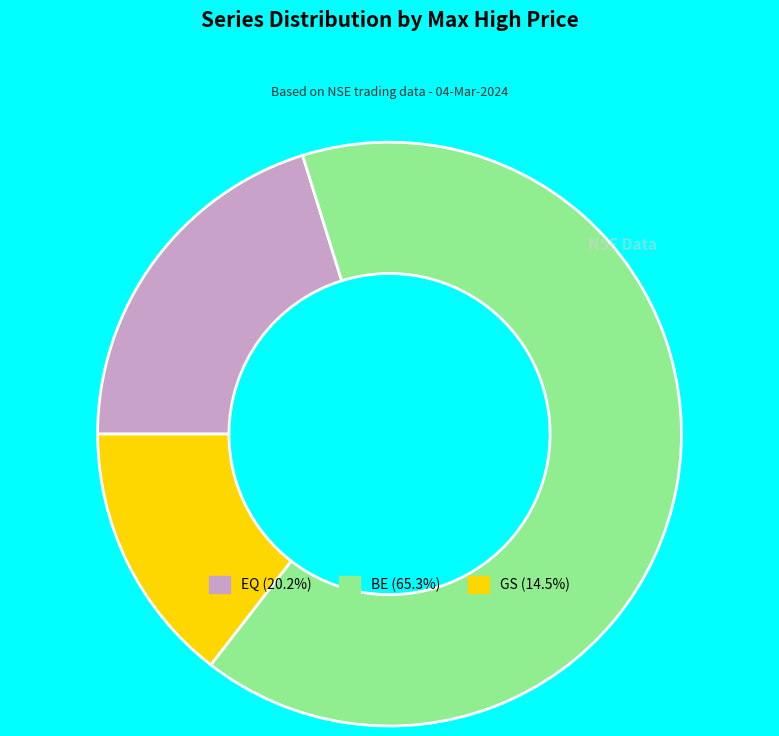

Which category has the biggest portion of the pie?

BE